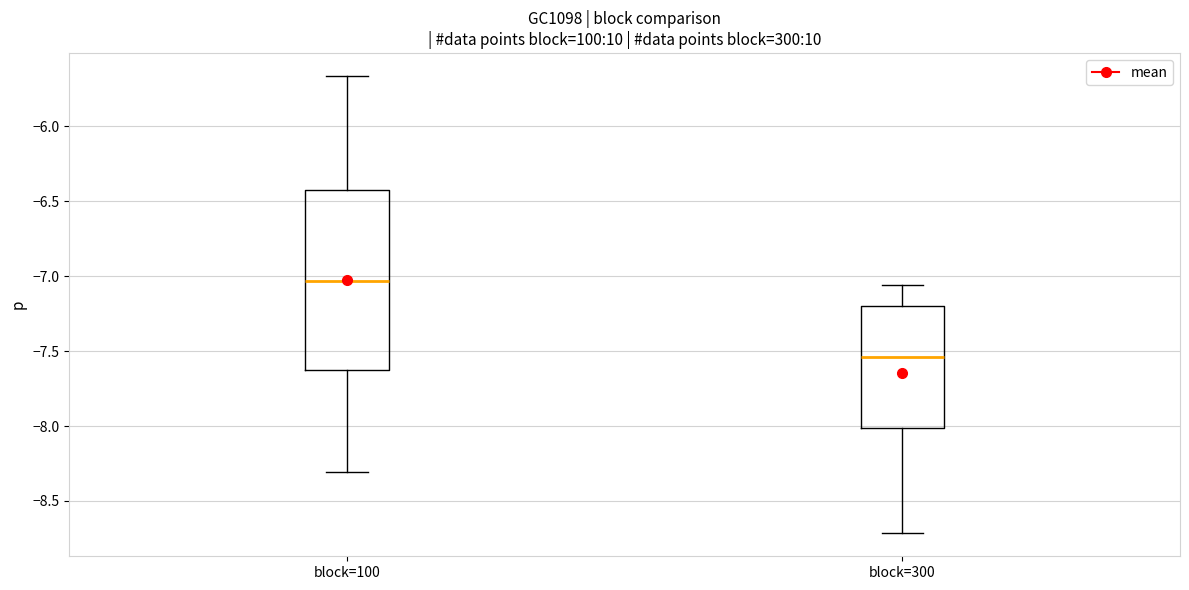

Where does the upper whisker of the box for block=100 end on the y-axis? The values are not printed on the chart, so give them approximately, as read against the axis.

-5.65